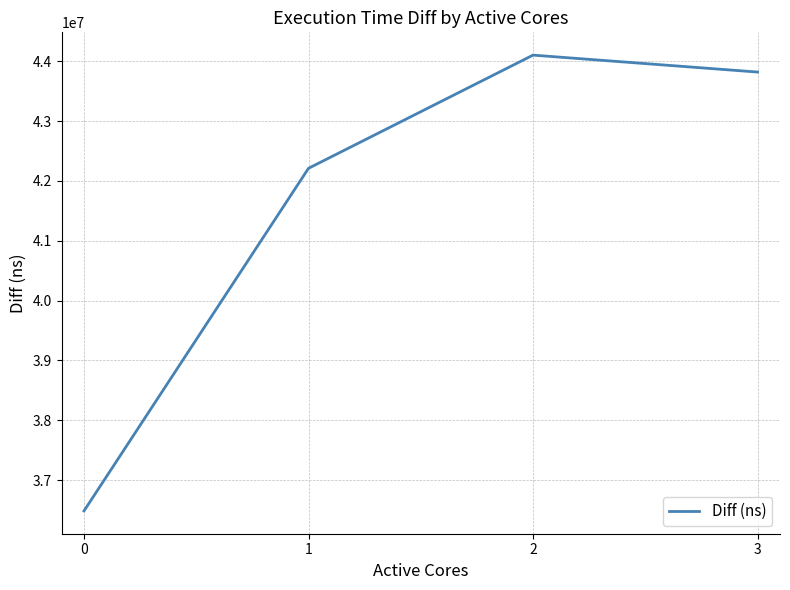

Rank the categories by value from lowest to highest.

0, 1, 3, 2